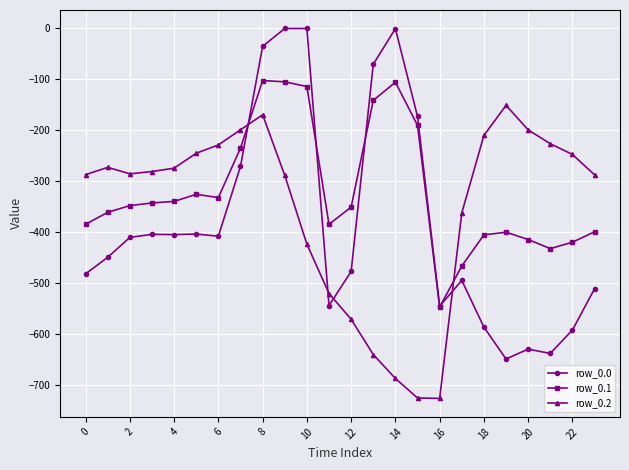

What is the value of the row_0.1 point at the 6th from the left?

-325.7